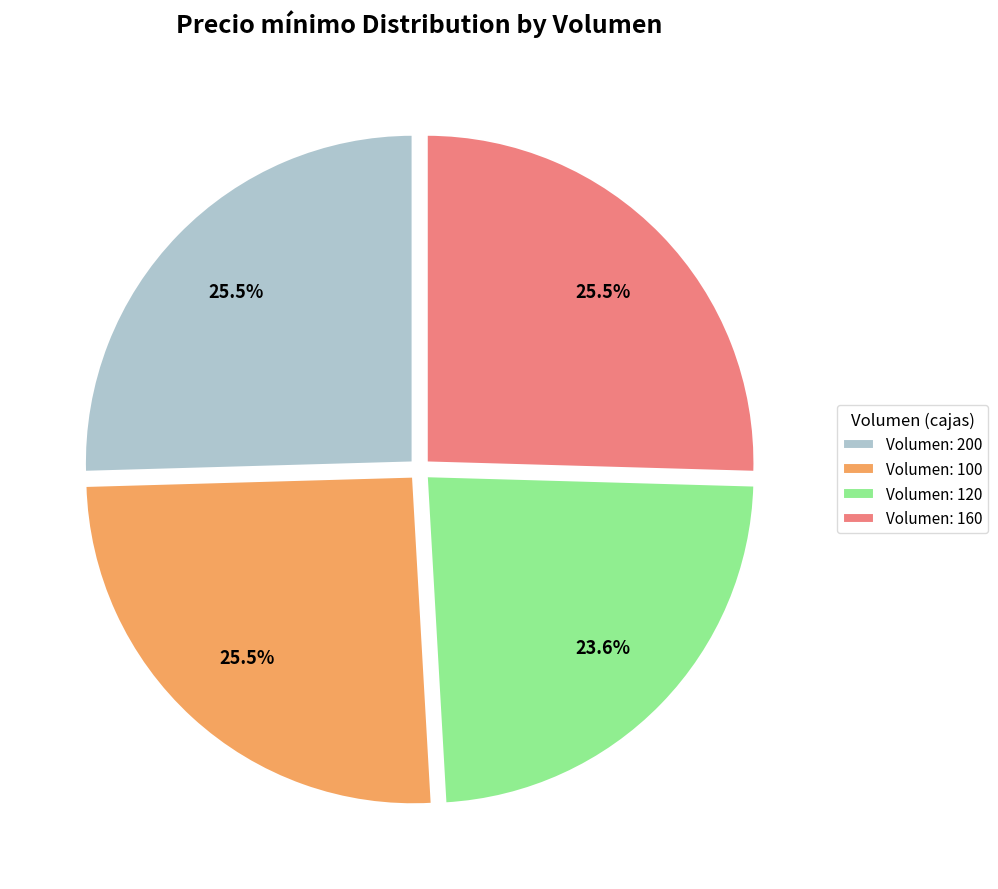

Which slice is the smallest?

Volumen: 120